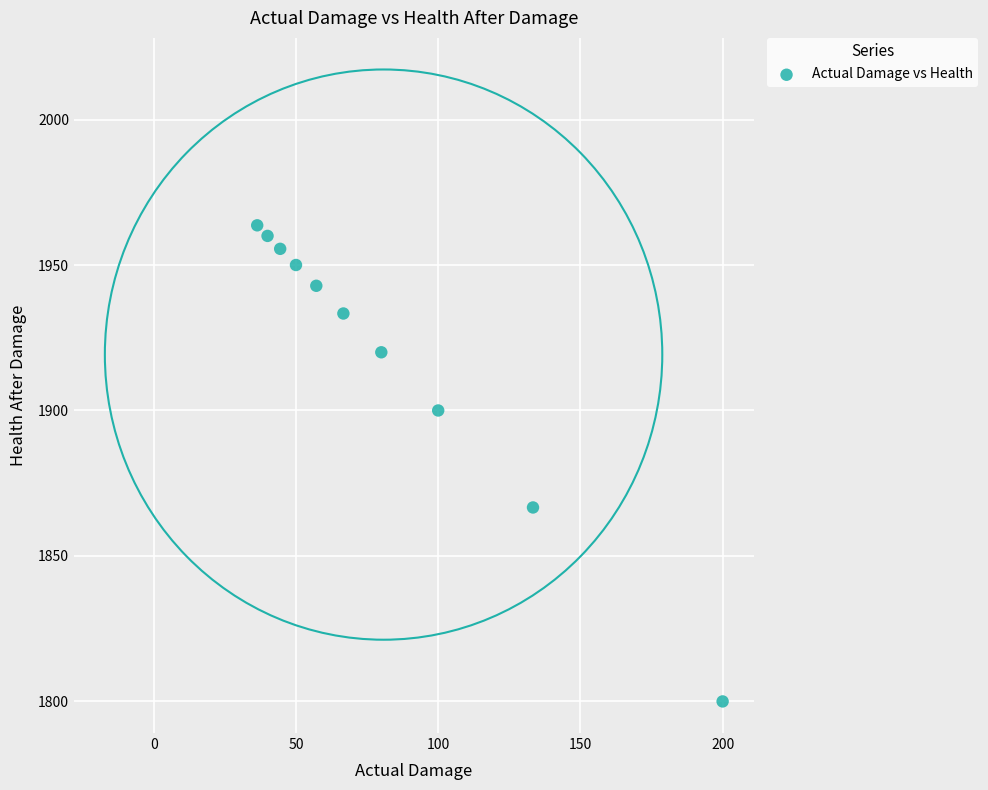

What Y value in the scatter plot is closest to 1881?

1866.7